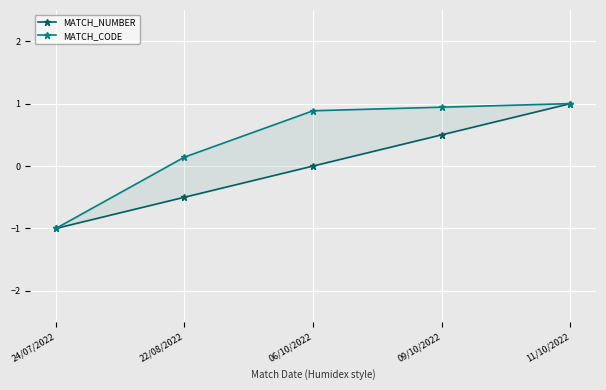

The value of MATCH_NUMBER at 06/10/2022 is 0.8. True or false?

False